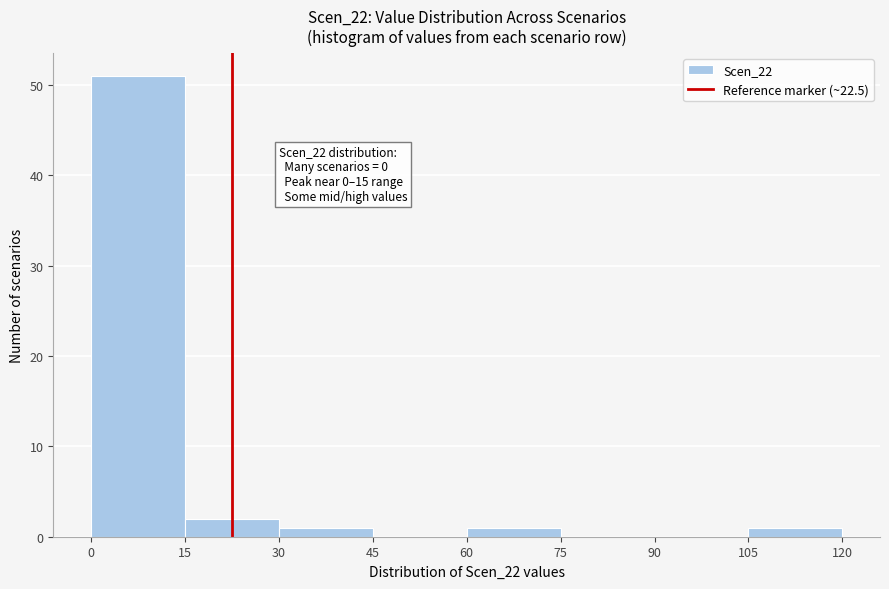

Which range on the x-axis has the tallest bar?

0 to 15